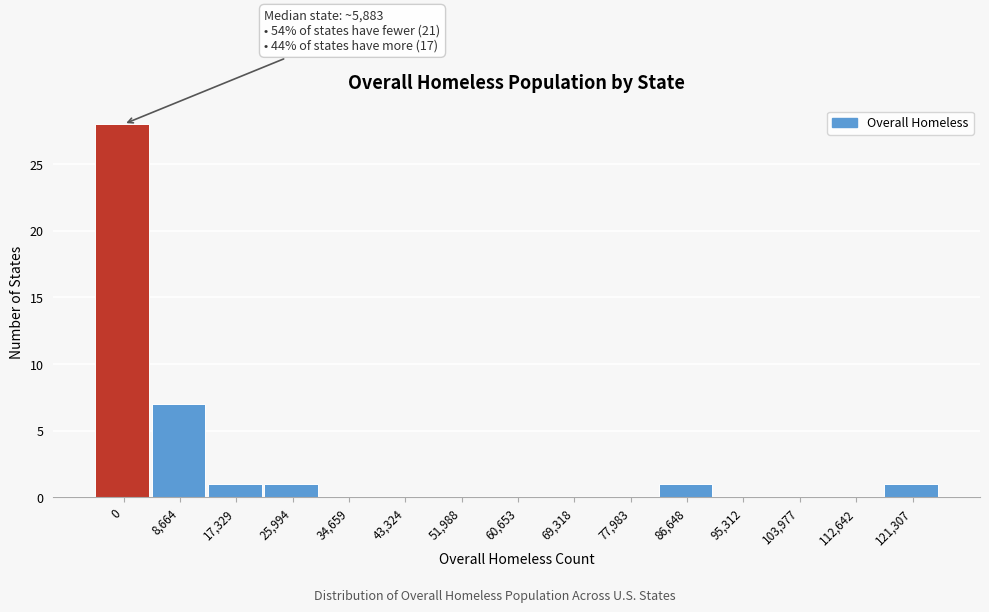

Reading left to right, what are all the values shown in this chart?

0=28	8,664=7	17,329=1	25,994=1	34,659=0	43,324=0	51,988=0	60,653=0	69,318=0	77,983=0	86,648=1	95,312=0	103,977=0	112,642=0	121,307=1